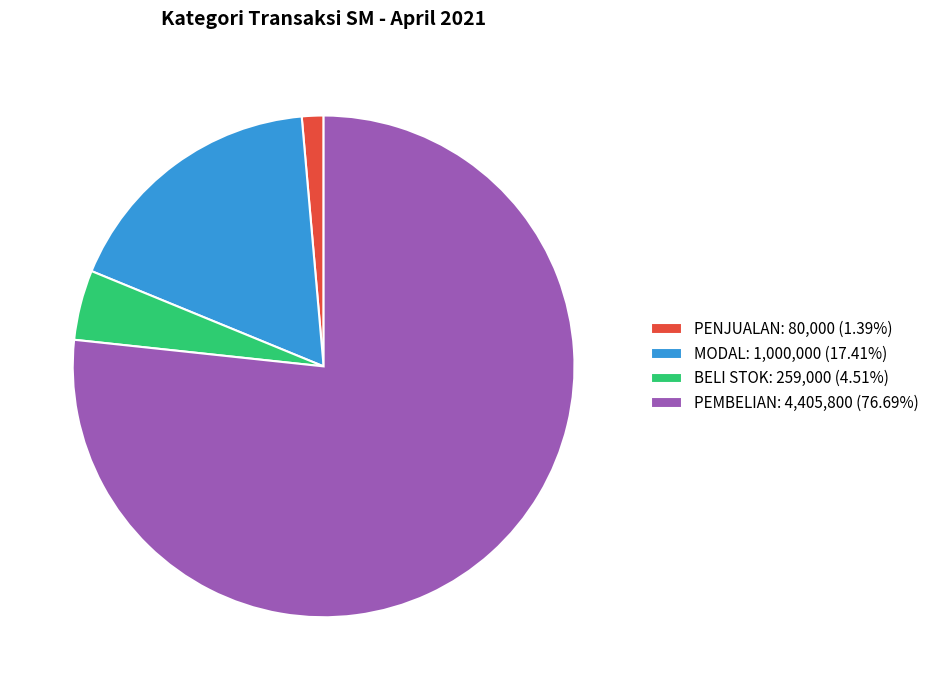

Approximately how many times larger is the value at PEMBELIAN compared to BELI STOK?

17.0